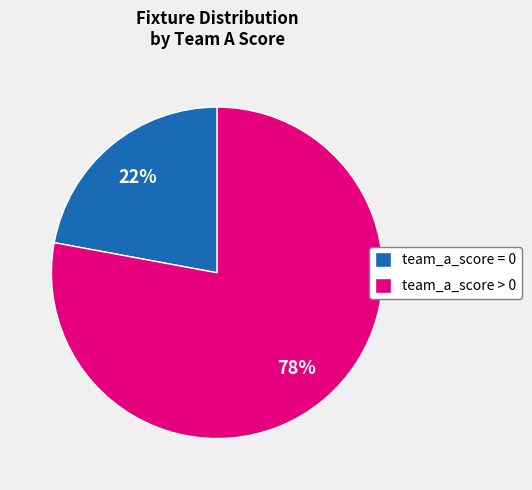

Count the number of slices in the pie.

2